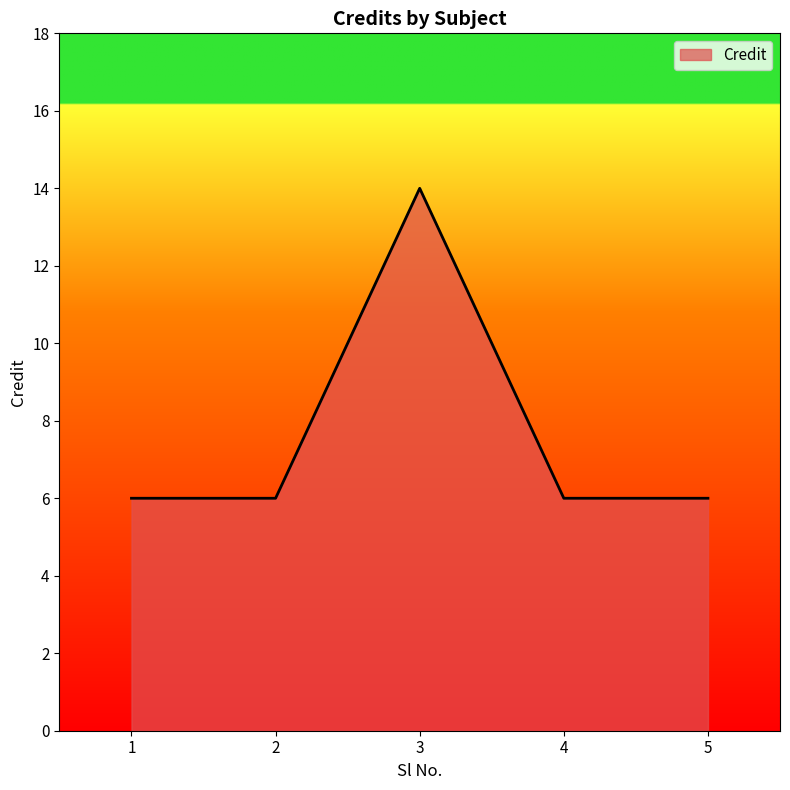

Is it true that the value at 3 is 14?

True